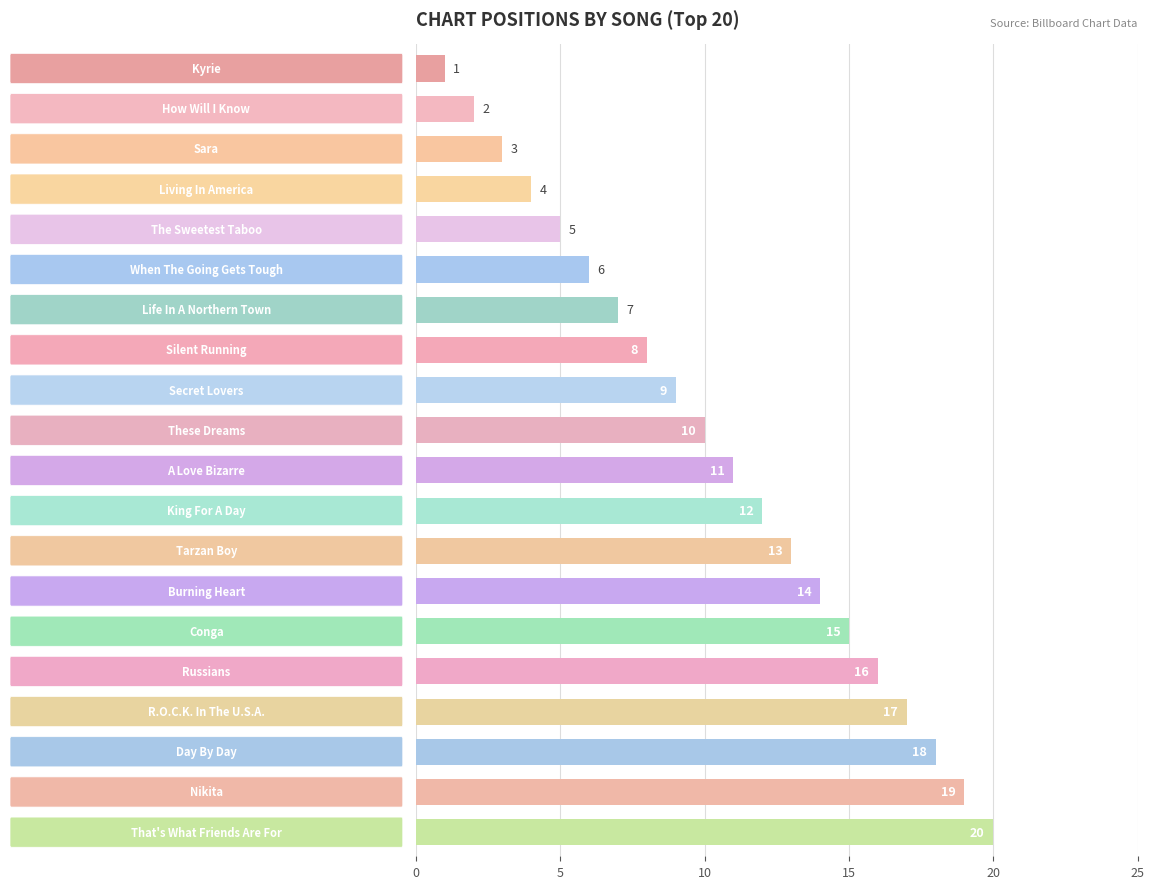

Which label corresponds to the largest value in the chart?

That's What Friends Are For